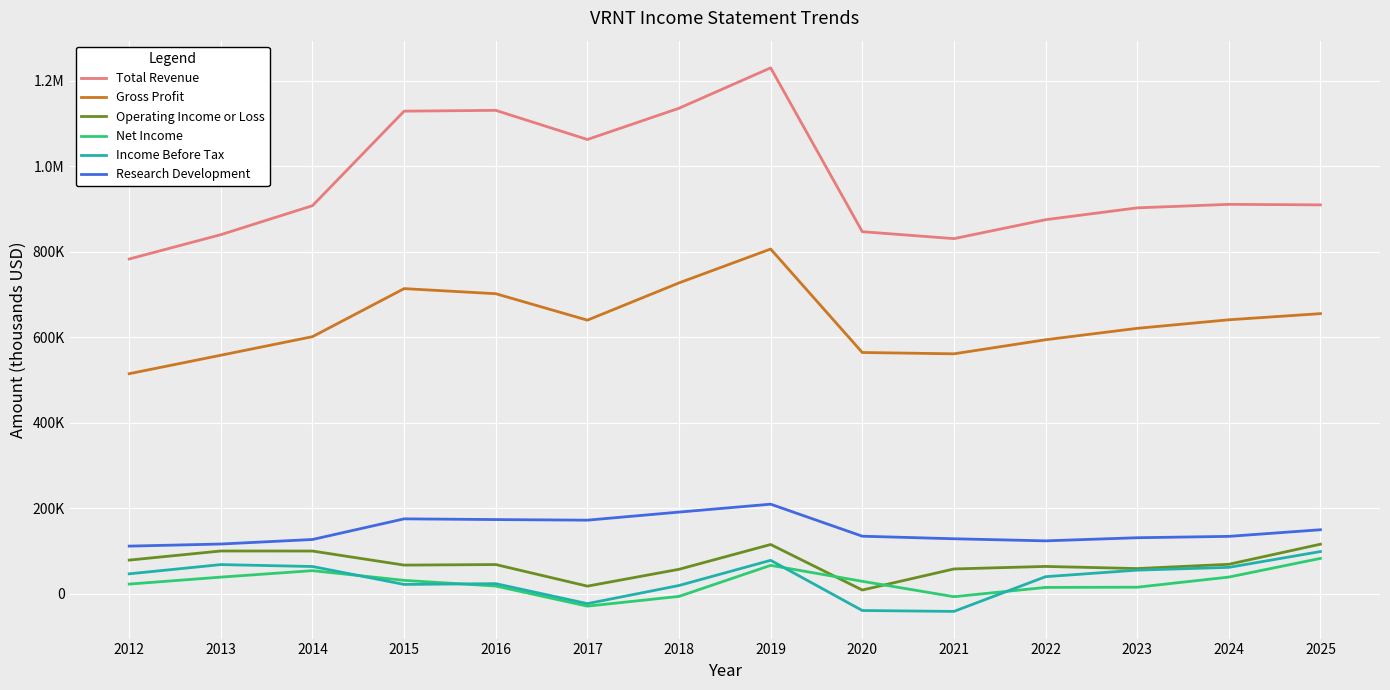

Does the chart display data point markers on the line(s)?

No